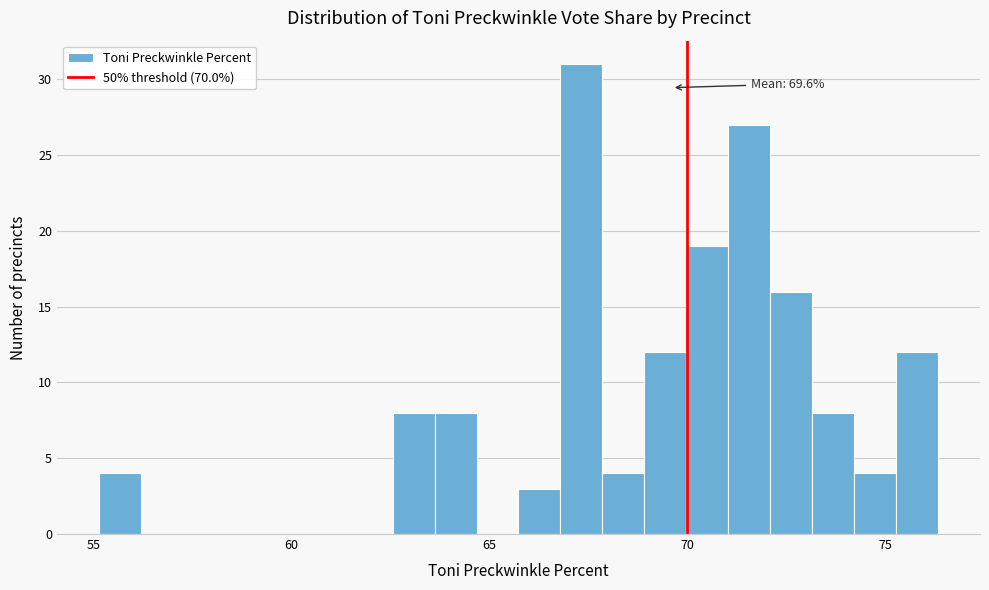

Read against the x-axis, roughly where is the centre of the tallest bar?

67.5